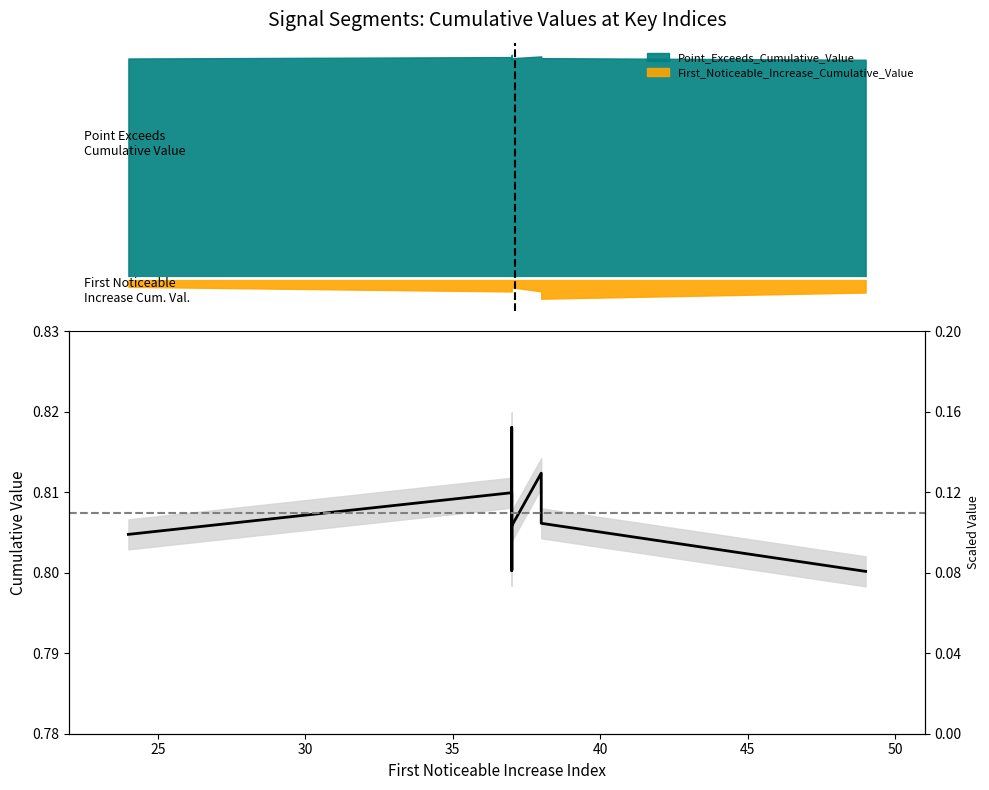

True or false: the data has more than 2 interior local peaks.

True